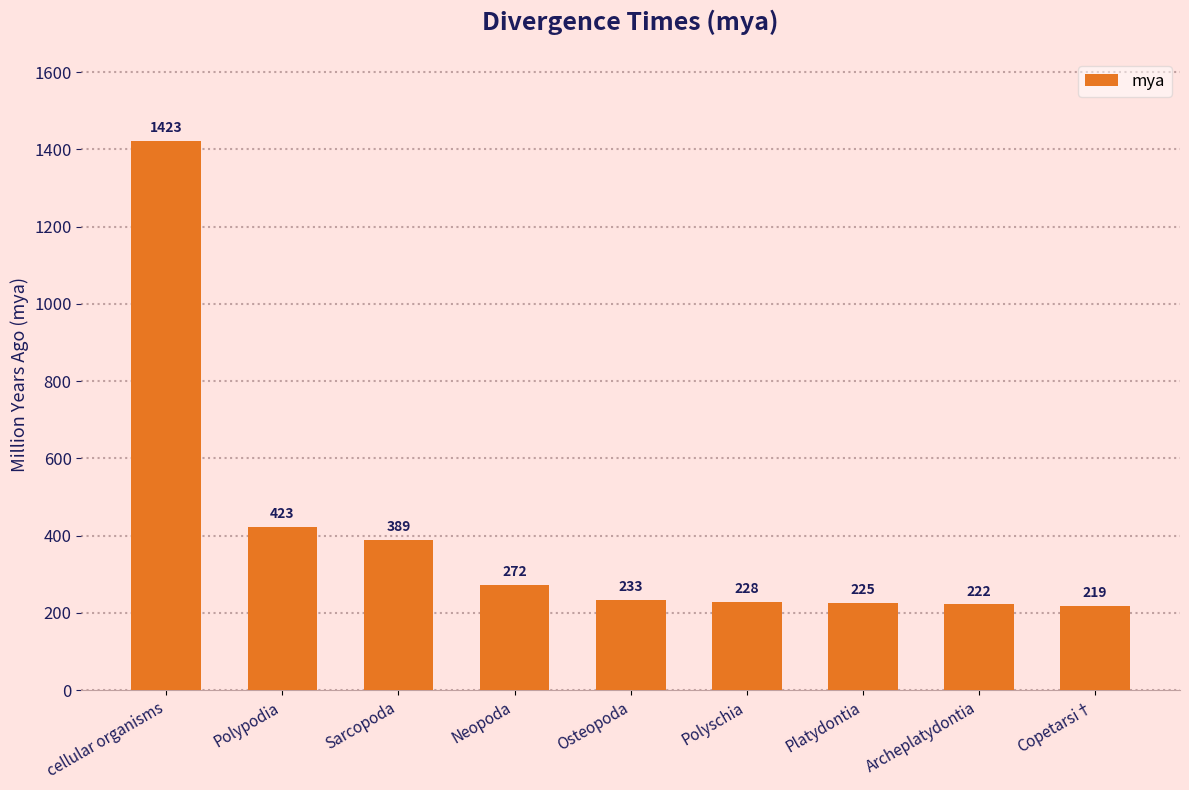

The value at Polypodia is 423. True or false?

True